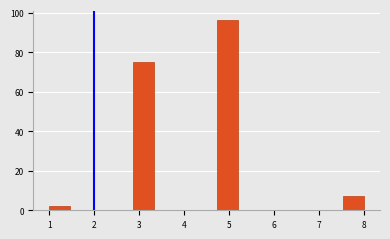

Reading left to right, list every bar in this chart as the range it spans on the x-axis followed by its height. Neither the bar edges nor the heights are printed on the chart, so give them approximately, as read against the axes.

1.0 to 1.5: 2
1.5 to 1.9: 0
1.9 to 2.4: 0
2.4 to 2.9: 0
2.9 to 3.3: 76
3.3 to 3.8: 0
3.8 to 4.3: 0
4.3 to 4.7: 0
4.7 to 5.2: 96
5.2 to 5.7: 0
5.7 to 6.1: 0
6.1 to 6.6: 0
6.6 to 7.1: 0
7.1 to 7.5: 0
7.5 to 8.0: 8